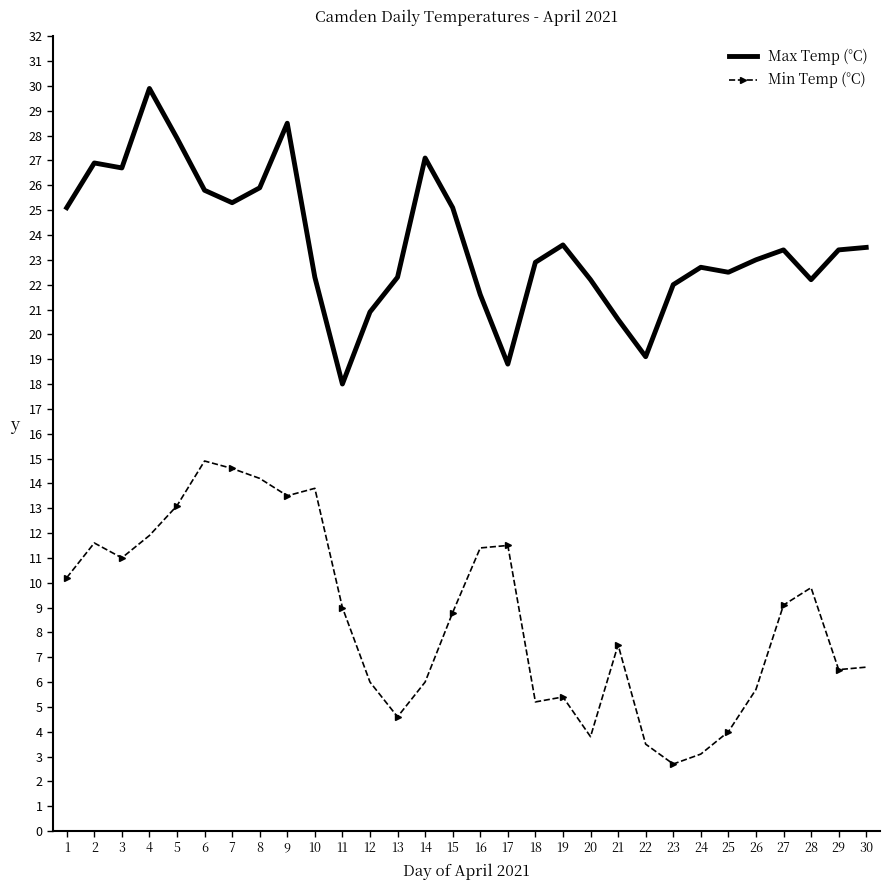

What is the highest value of the Min Temp (°C) series?

14.9